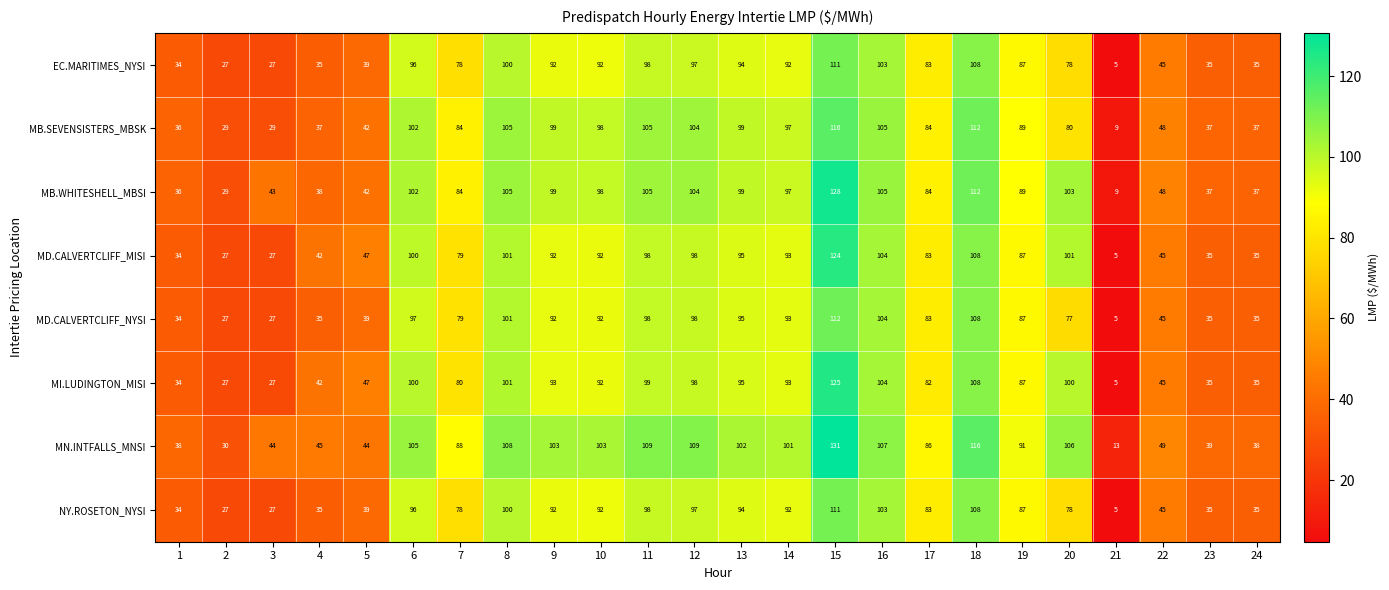

Which series has the largest total across all categories?

MN.INTFALLS_MNSI